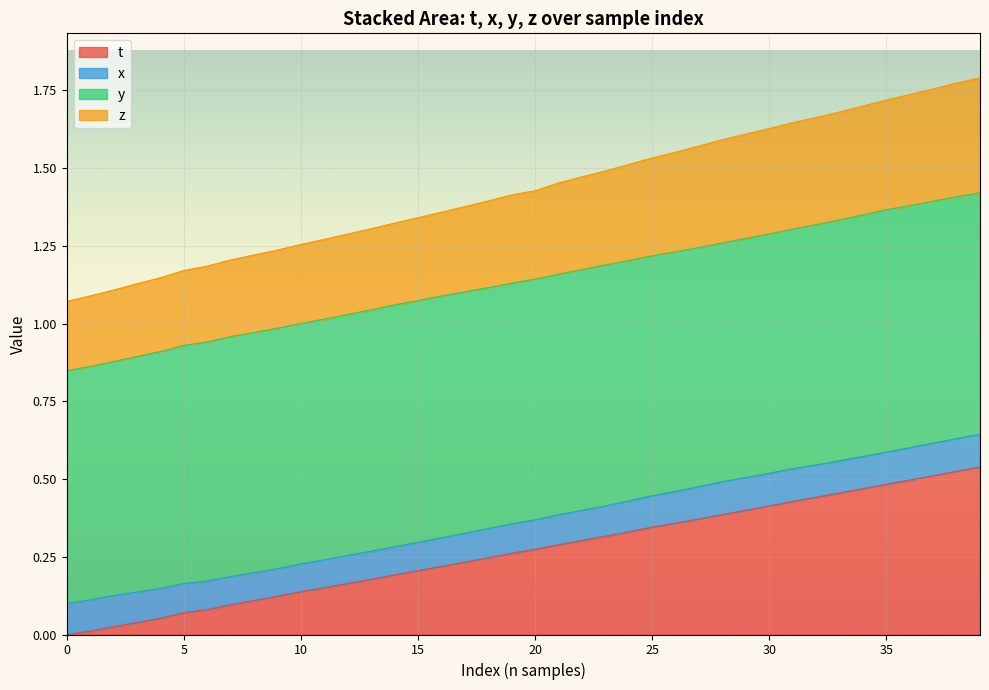

True or false: t has more than 0 interior local peaks.

False